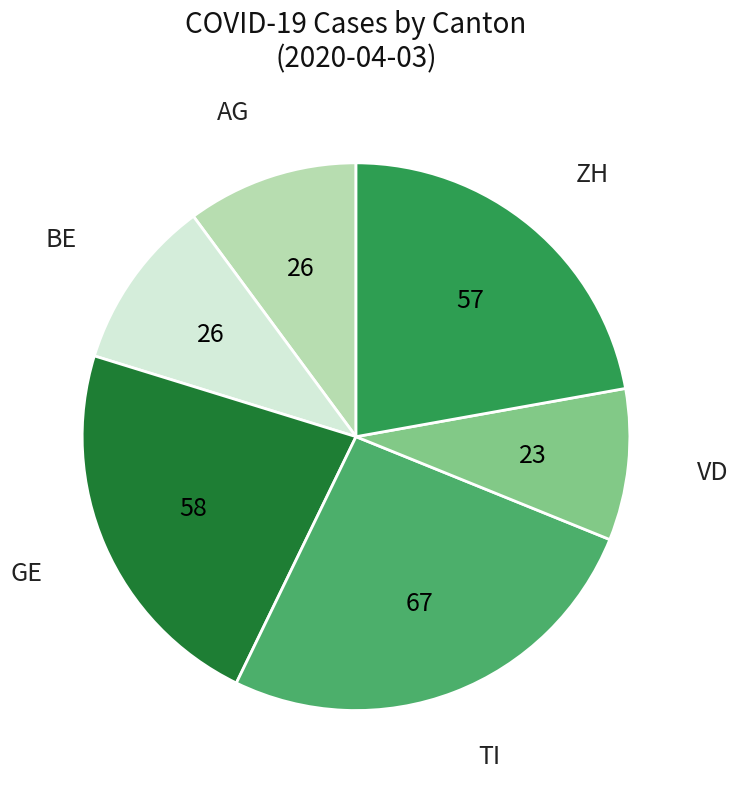

Is there a majority slice in this chart?

No